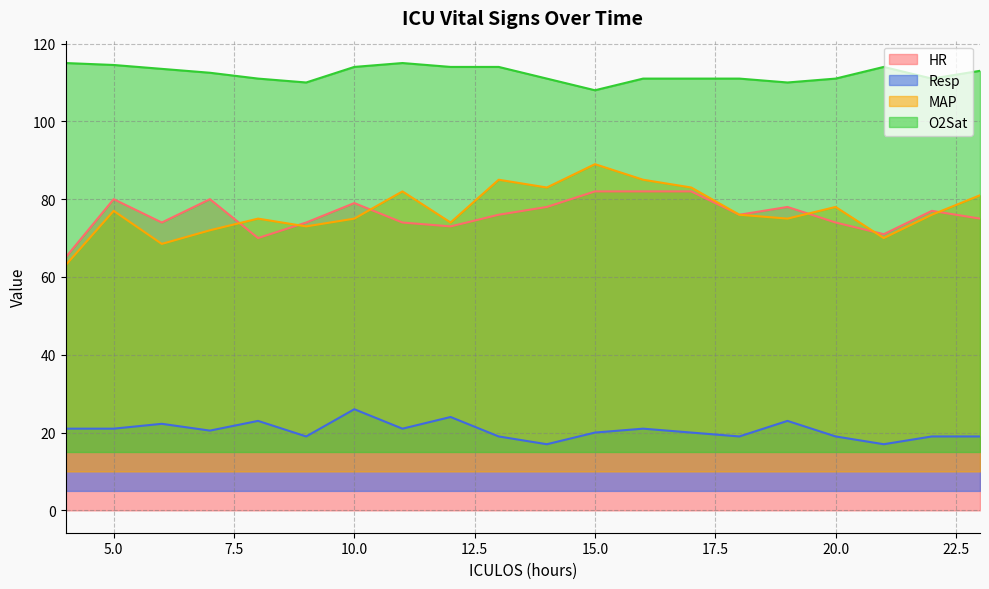

True or false: O2Sat and HR intersect in this chart.

False